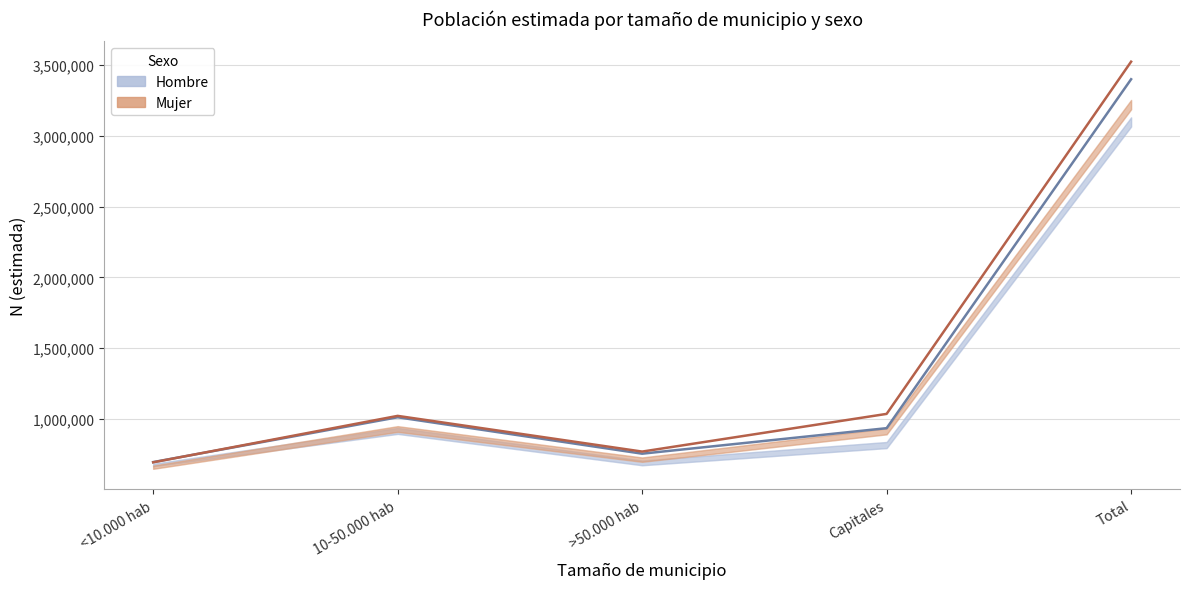

How many data points in Hombre N (lim inf IC) are less than 794849?

2